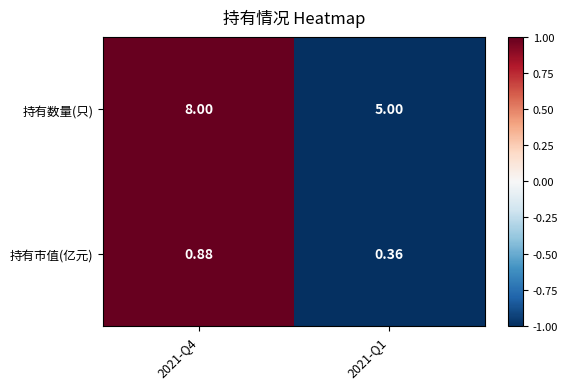

Which series has the largest total across all categories?

持有数量(只)